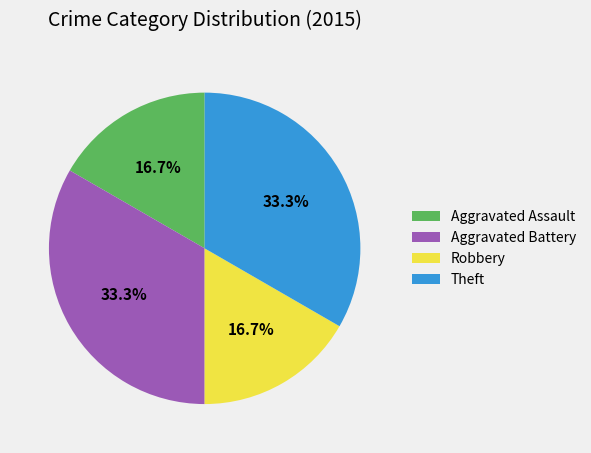

Does Theft account for over 50% of the chart?

No